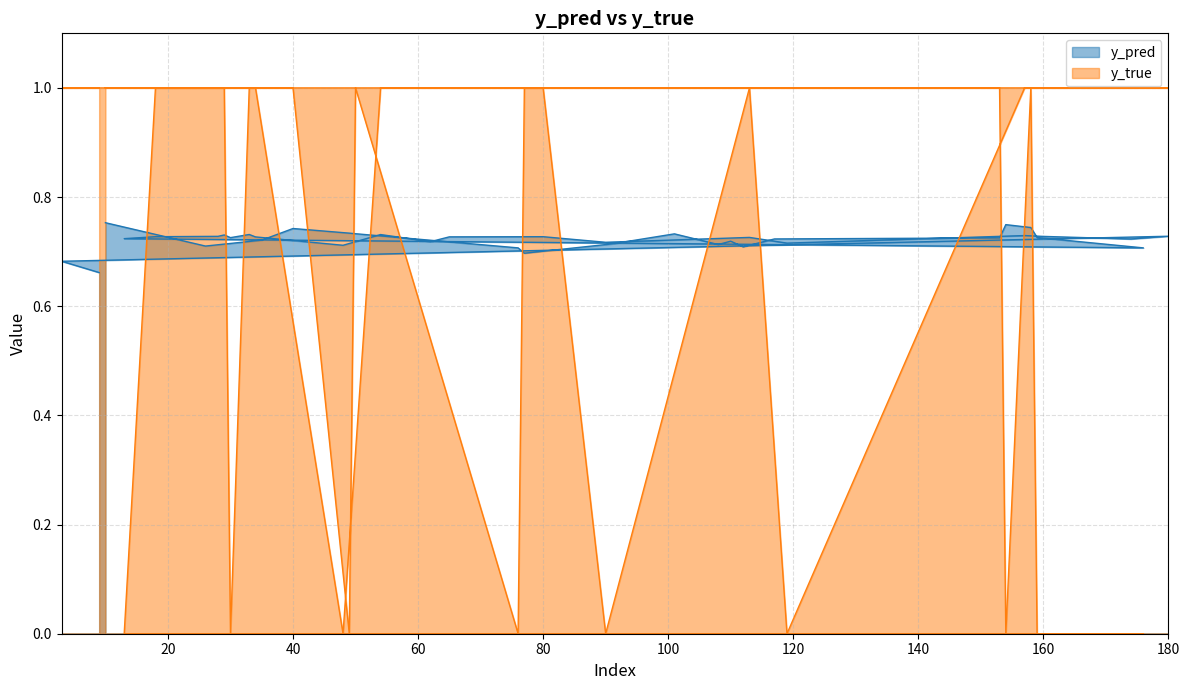

What is the maximum value for y_true?

1.0